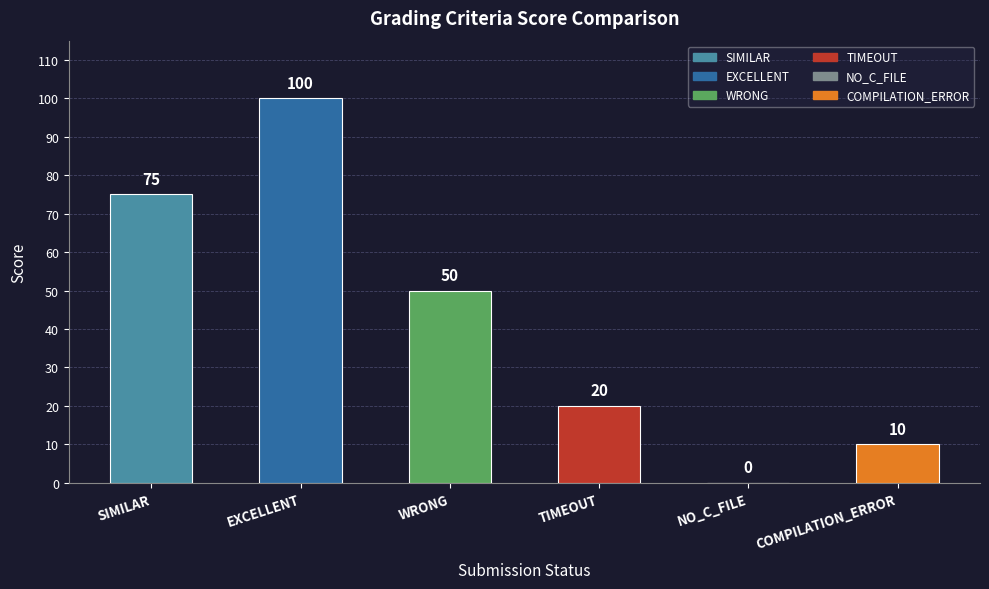

The chart shows a value of 50 at WRONG. True or false?

True